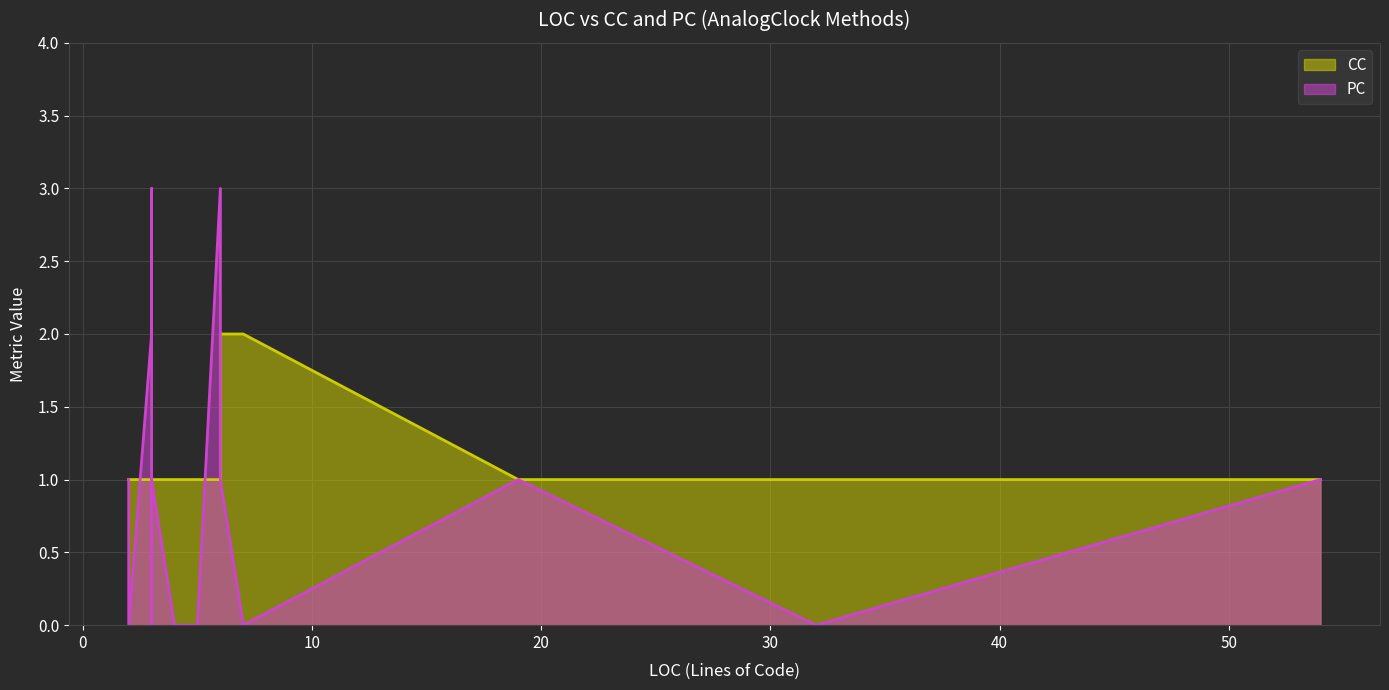

True or false: PC has more than 2 interior local peaks.

True